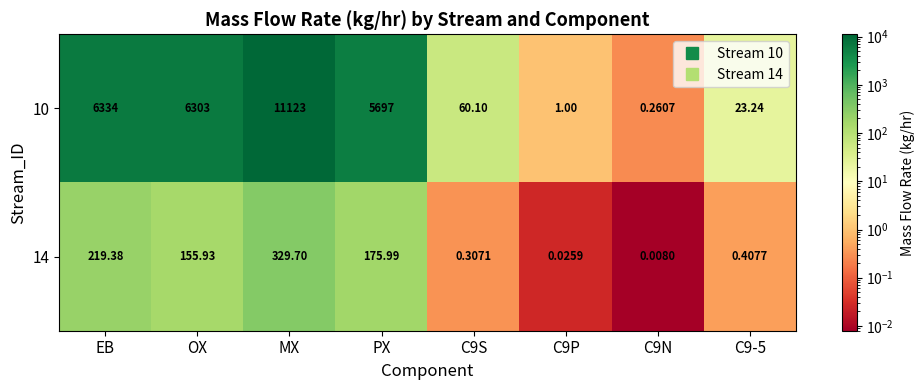

At which label does 10 first exceed 5697?

EB